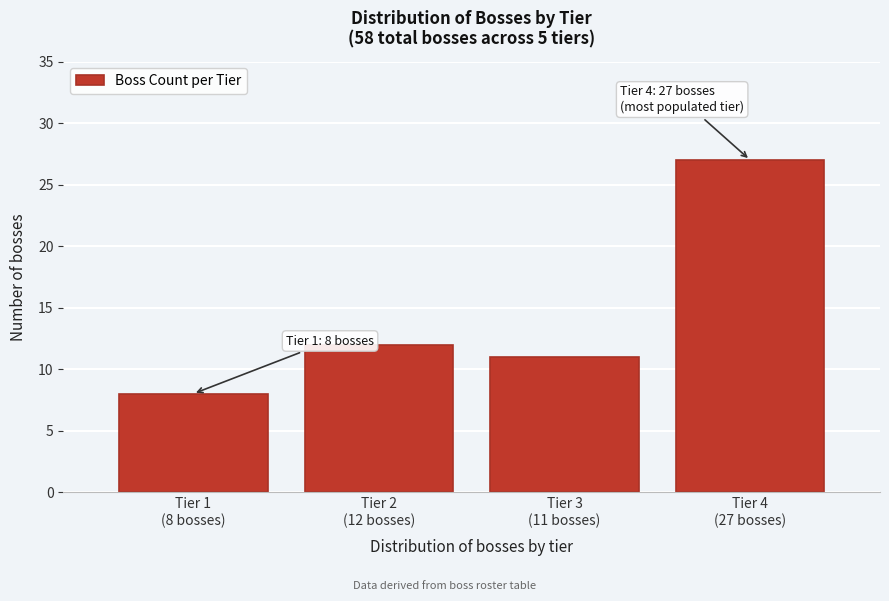

Reading right to left, list all the values displayed in this chart.

27	11	12	8